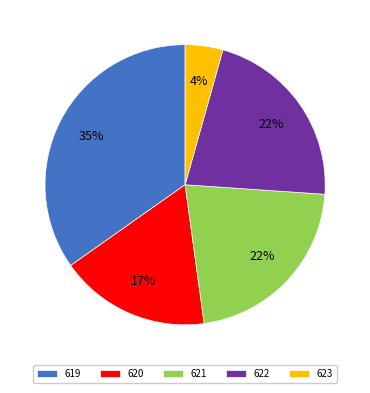

Do 619 and 621 together represent more than half of the pie?

Yes